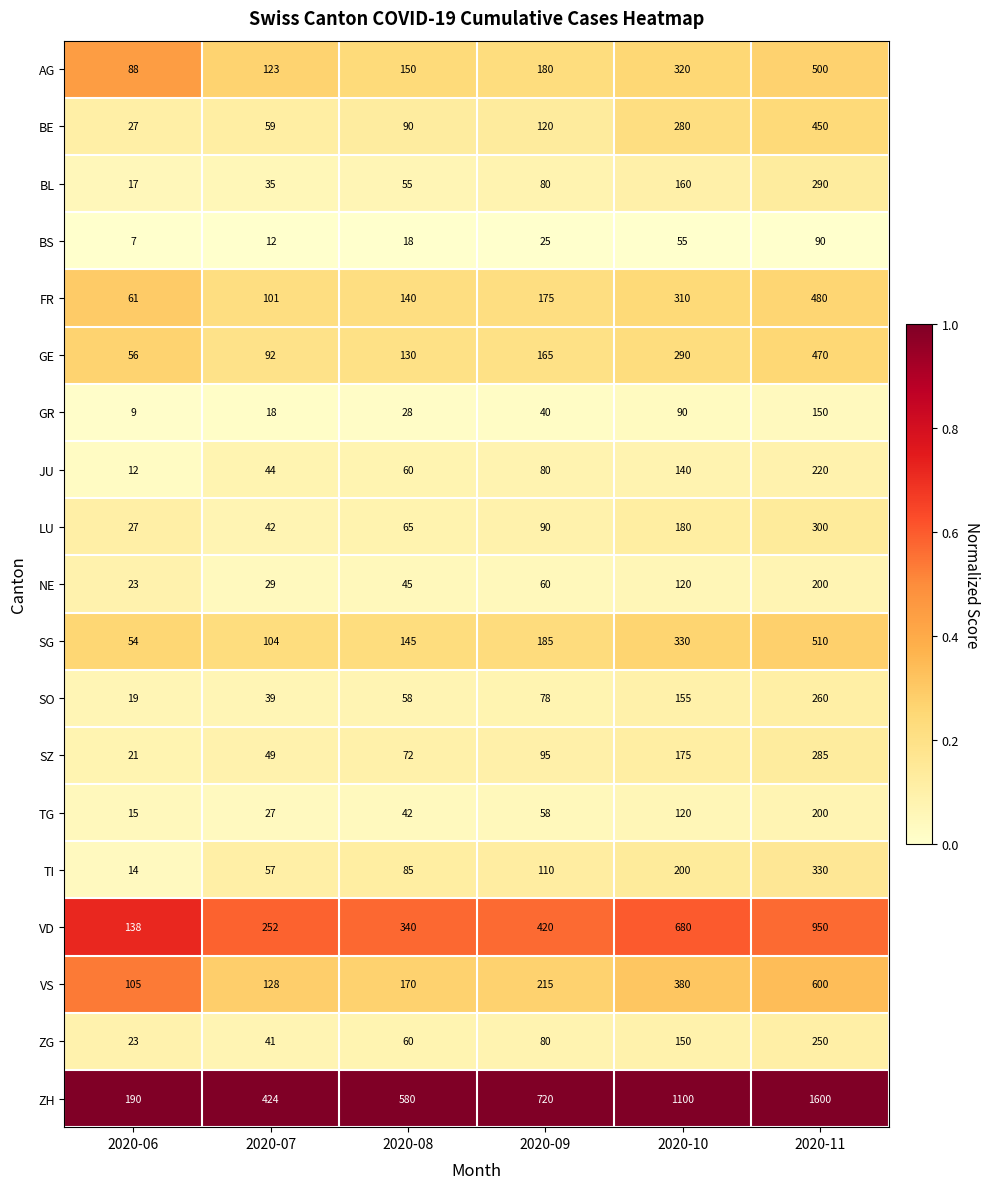

List the labels in order of ZG value, largest first.

2020-11, 2020-10, 2020-09, 2020-08, 2020-07, 2020-06